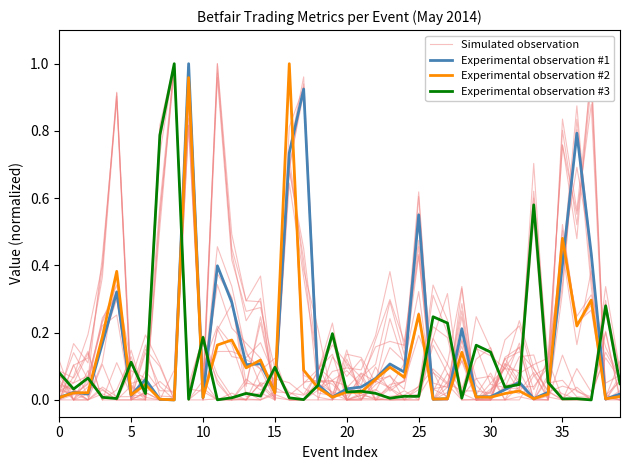

Reading left to right, list all the values displayed in this chart.

Simulated observation: 0.0	0.0	0.0	0.2	0.3	0.0	0.1	0.0	0.0	1.0	0.0	0.4	0.3	0.0	0.0	0.0	0.7	0.9	0.0	0.0	0.1	0.0	0.1	0.0	0.1	0.6	0.0	0.0	0.2	0.0	0.0	0.1	0.1	0.0	0.1	0.3	0.8	0.3	0.0	0.0
Experimental observation #1: 0.0	0.0	0.0	0.2	0.3	0.0	0.1	0.0	0.0	1.0	0.0	0.4	0.3	0.1	0.1	0.0	0.7	0.9	0.0	0.0	0.0	0.0	0.1	0.1	0.1	0.6	0.0	0.0	0.2	0.0	0.0	0.0	0.1	0.0	0.0	0.4	0.8	0.4	0.0	0.0
Experimental observation #2: 0.0	0.0	0.0	0.2	0.4	0.0	0.0	0.0	0.0	1.0	0.0	0.2	0.2	0.1	0.1	0.0	1.0	0.1	0.0	0.0	0.0	0.0	0.1	0.1	0.1	0.3	0.0	0.0	0.1	0.0	0.0	0.0	0.0	0.0	0.0	0.5	0.2	0.3	0.0	0.0
Experimental observation #3: 0.1	0.0	0.1	0.0	0.0	0.1	0.0	0.8	1.0	0.0	0.2	0.0	0.0	0.0	0.0	0.1	0.0	0.0	0.0	0.2	0.0	0.0	0.0	0.0	0.0	0.0	0.2	0.2	0.0	0.2	0.1	0.0	0.0	0.6	0.1	0.0	0.0	0.0	0.3	0.0